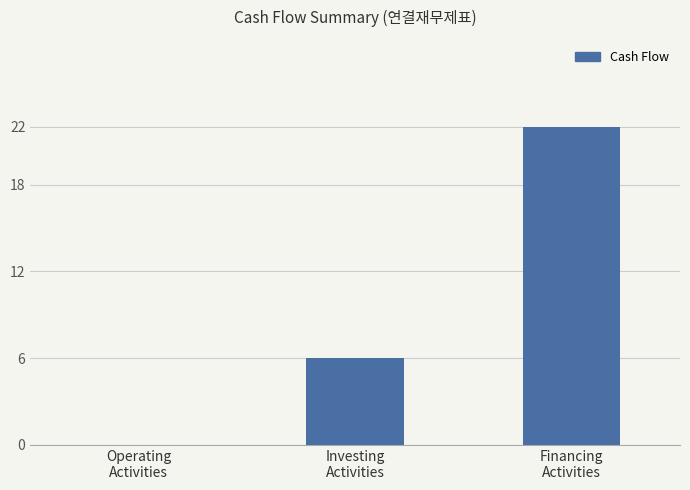

What is the average value?

9